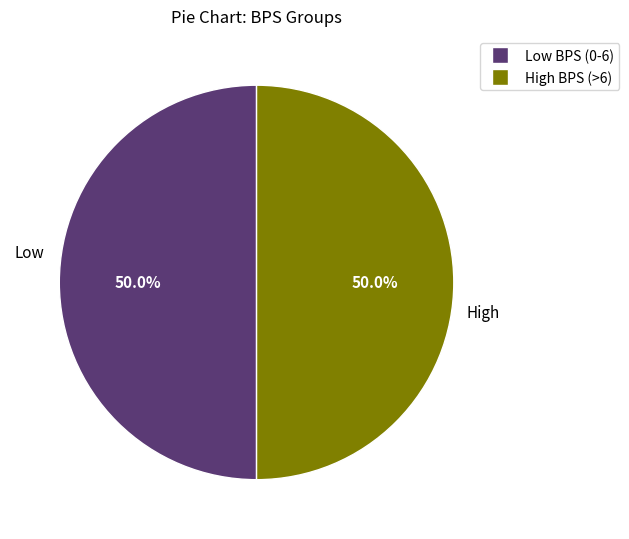

To the nearest percent, what is the difference between the largest and smallest slice percentages?

0%